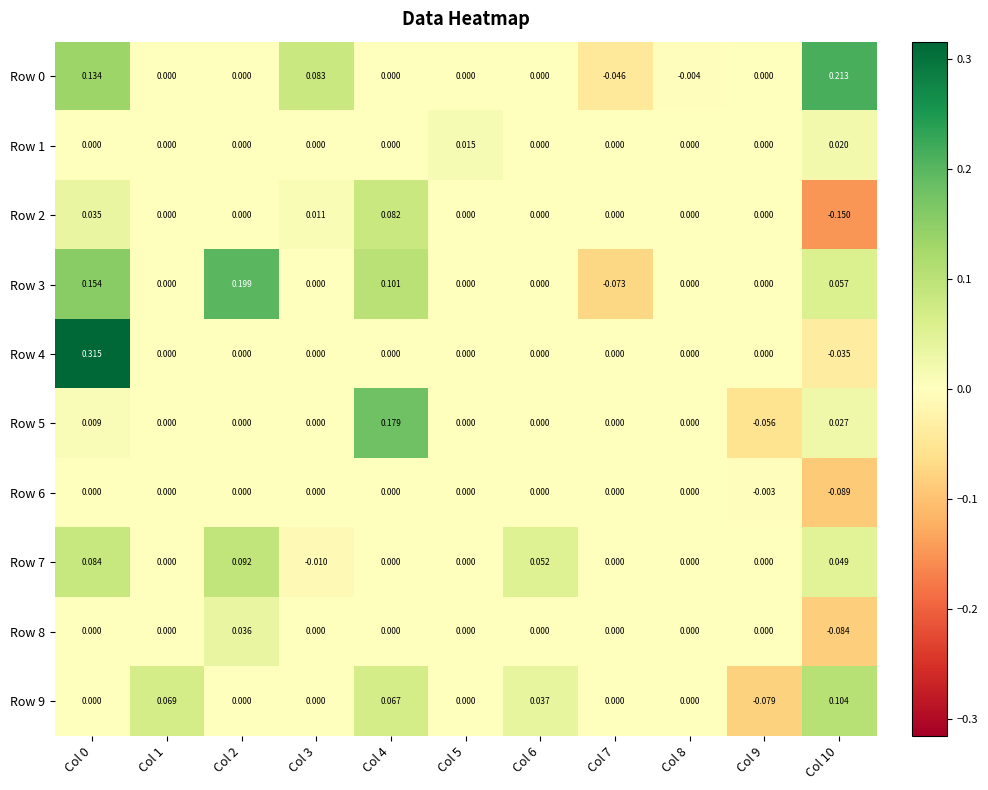

Is the value of Row 5 at Col 10 greater than the value of Row 0 at Col 2?

Yes